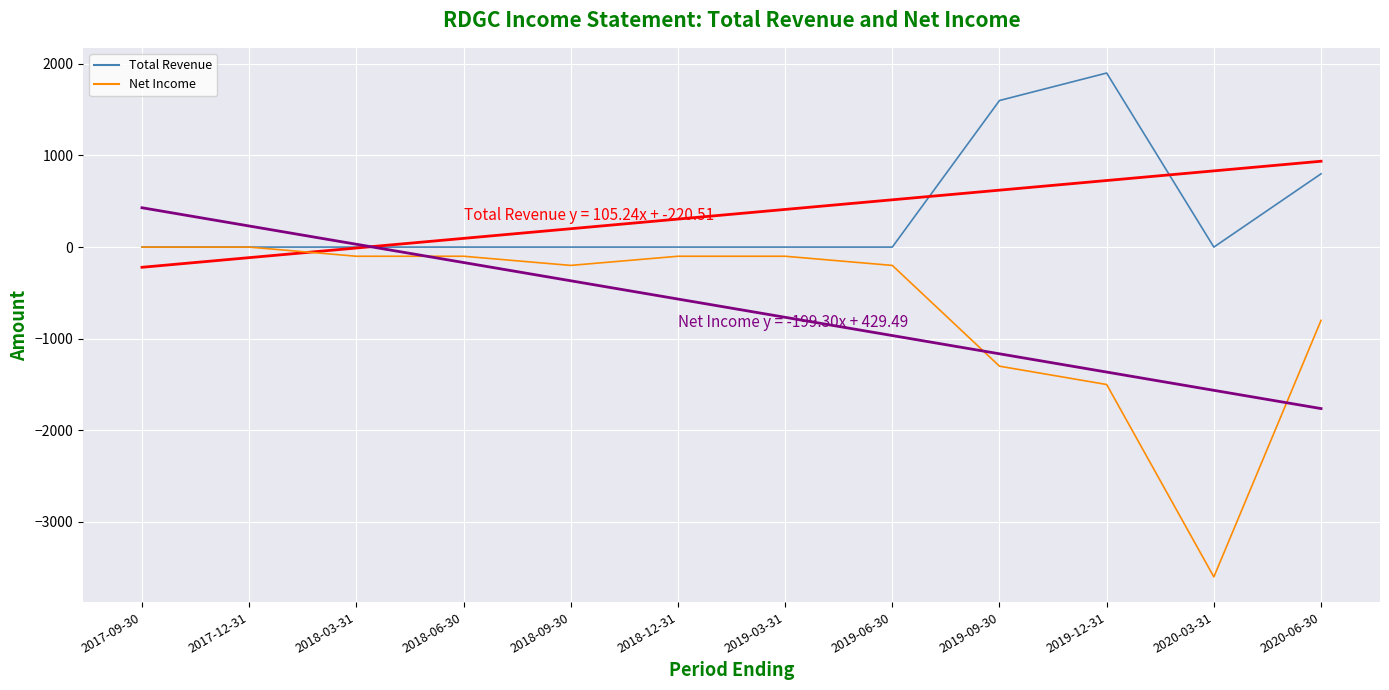

At which category is the sum across all series the highest?

2019-12-31